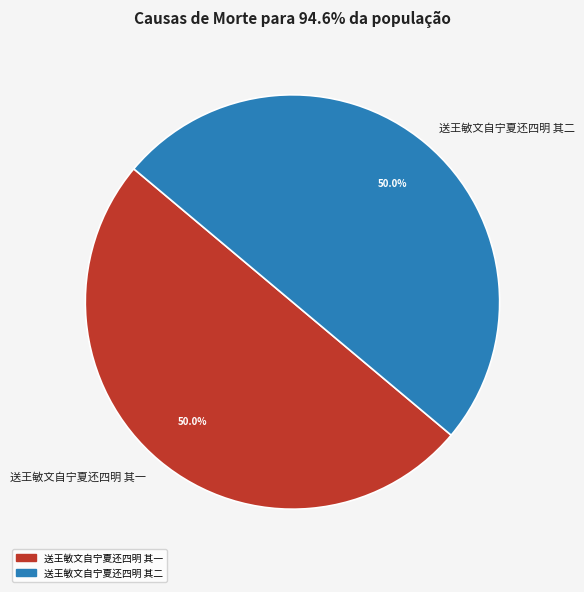

What portion of the pie excludes 送王敏文自宁夏还四明 其二?

50.0%